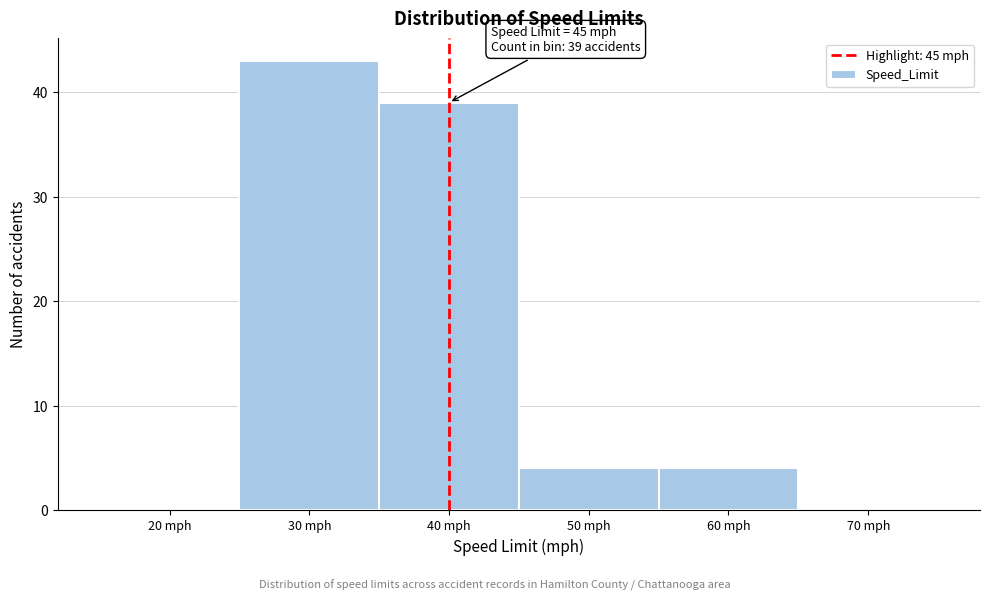

Reading left to right, transcribe all the data shown in this chart.

20 mph=0	30 mph=43	40 mph=39	50 mph=4	60 mph=4	70 mph=0